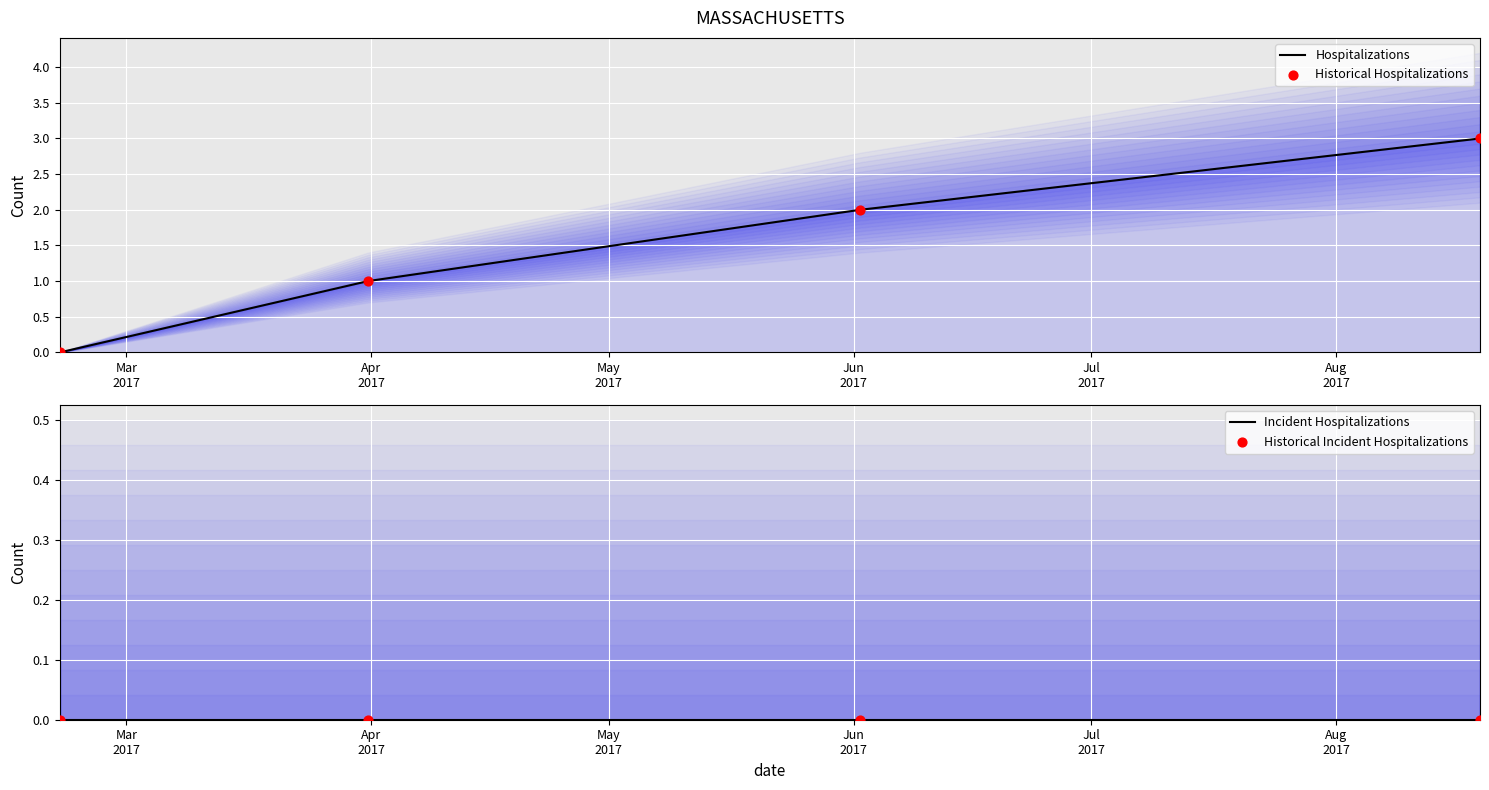

Is the value of Hospitalizations at Apr
2017 greater than the value of Incident Hospitalizations at Mar
2017?

Yes